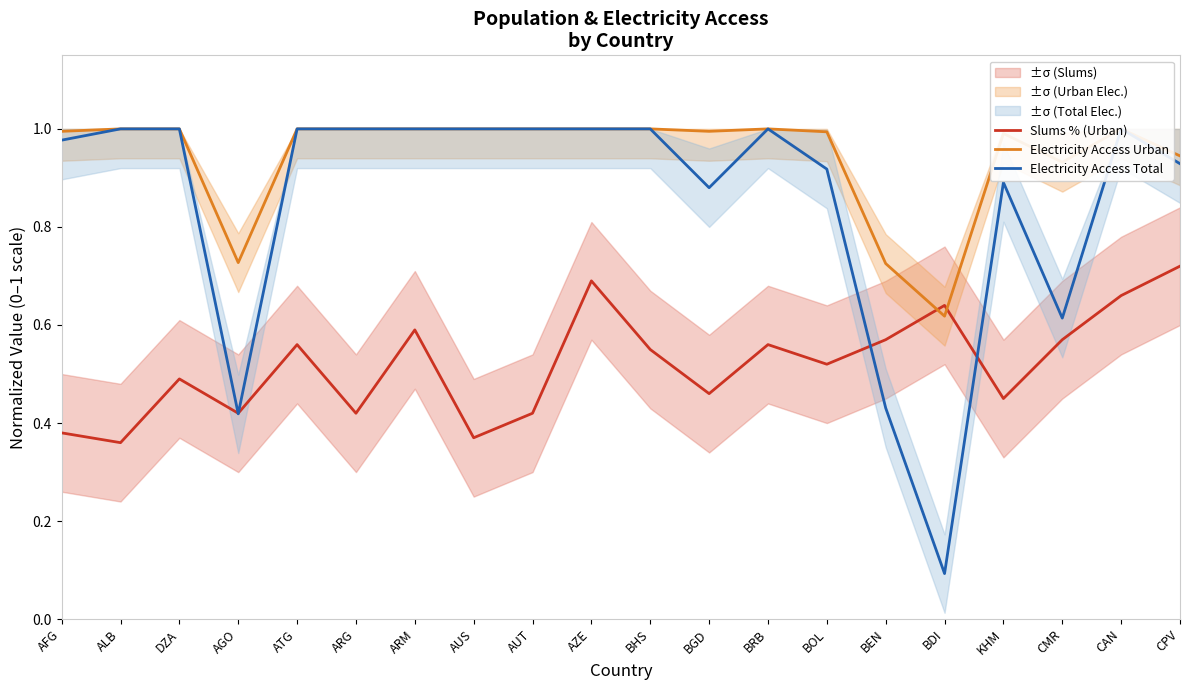

Between AUT and CMR, which is larger?

CMR